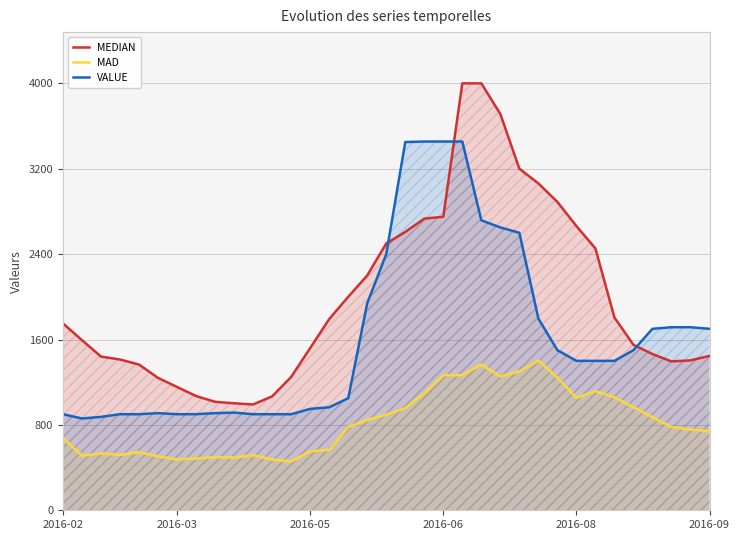

Rank the series by their maximum value, from lowest to highest.

MAD, VALUE, MEDIAN